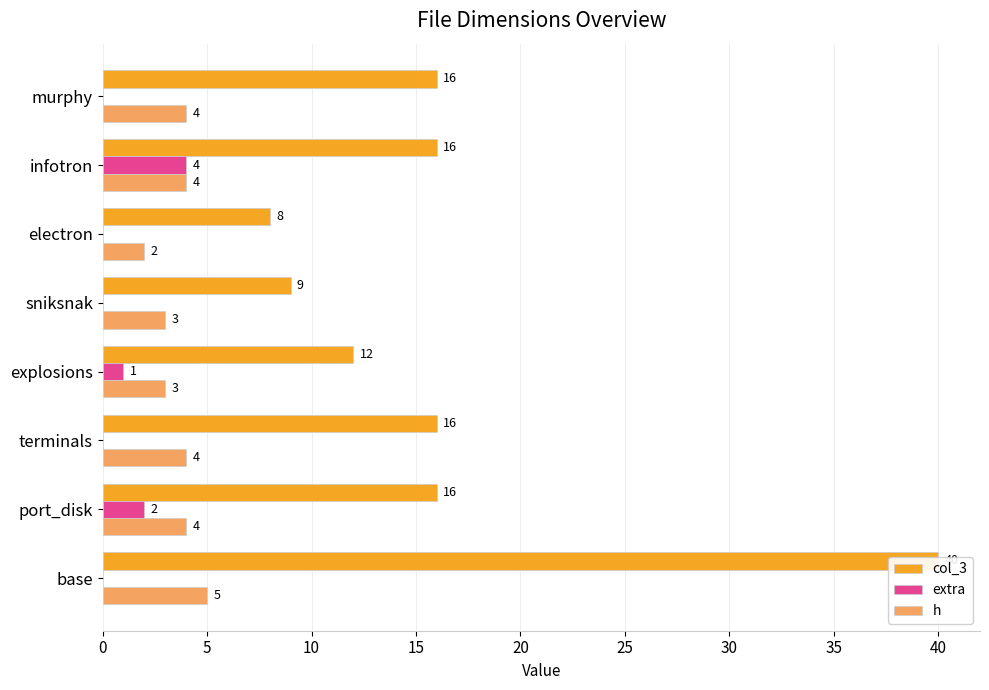

What is the approximate value of extra at 15?

1